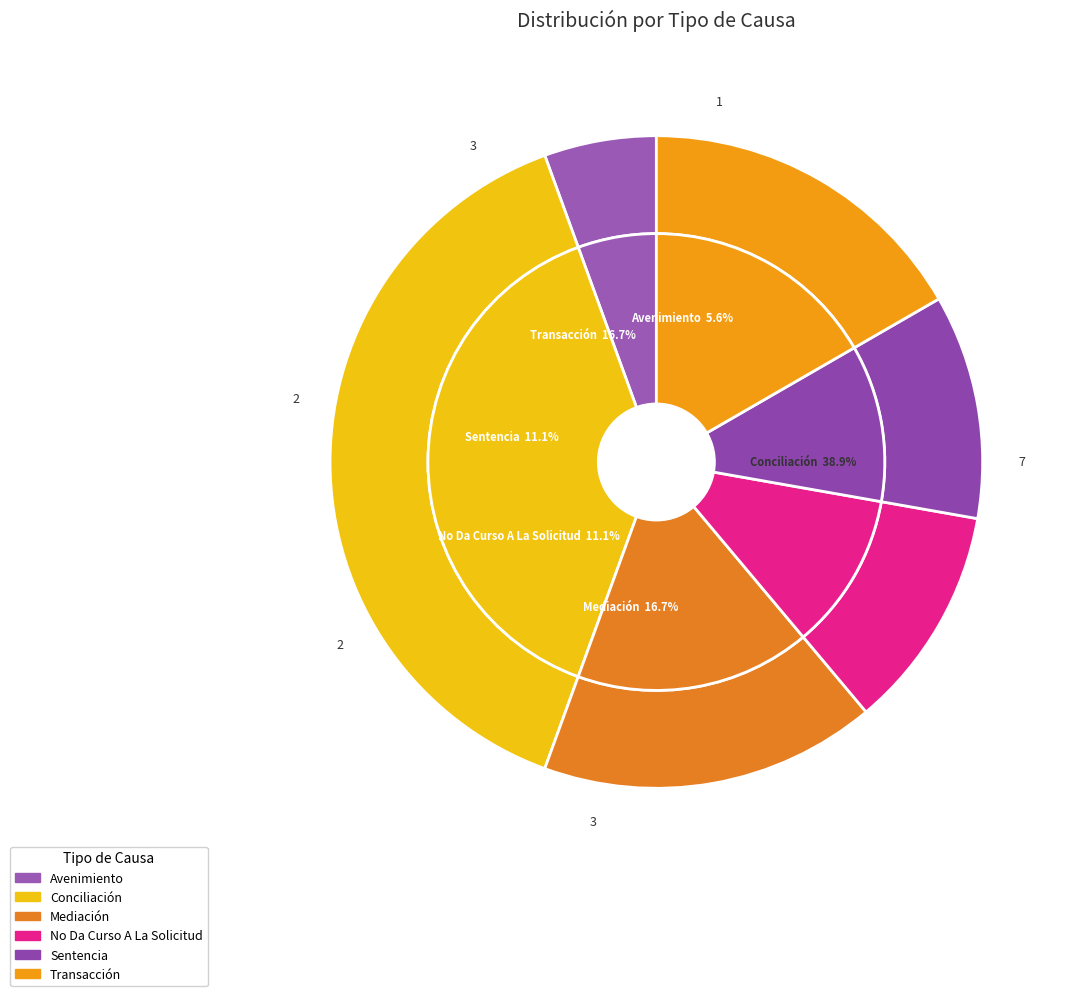

Count the number of slices in the pie.

6